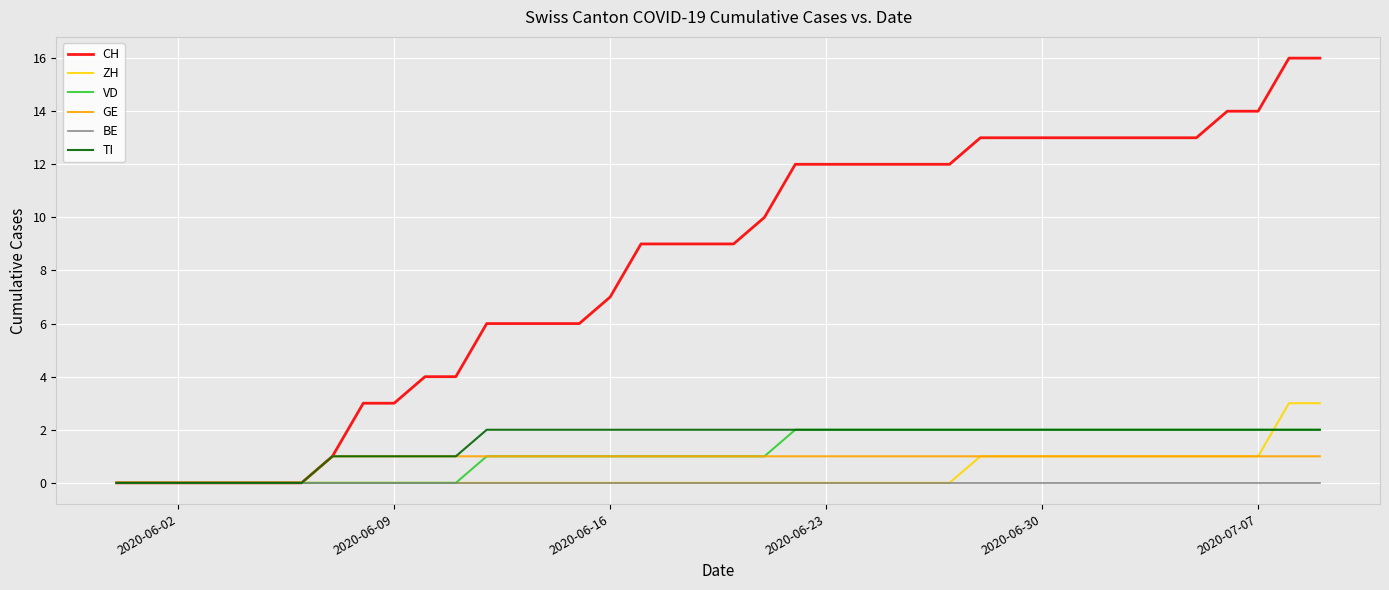

Which series has the widest spread of values?

CH